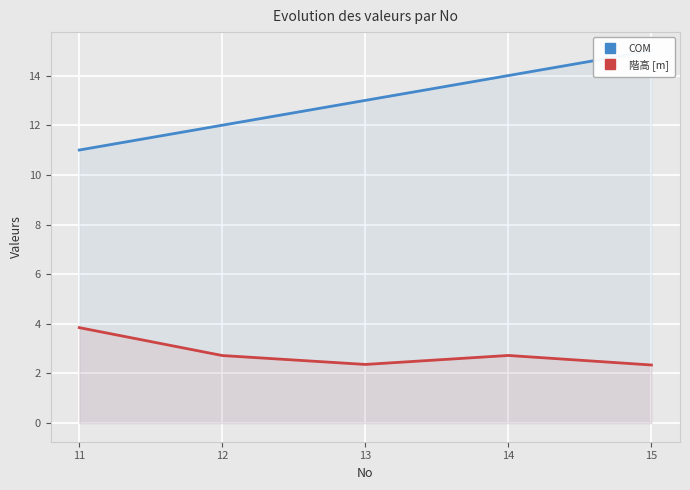

At how many categories does at least one series exceed 13?

2